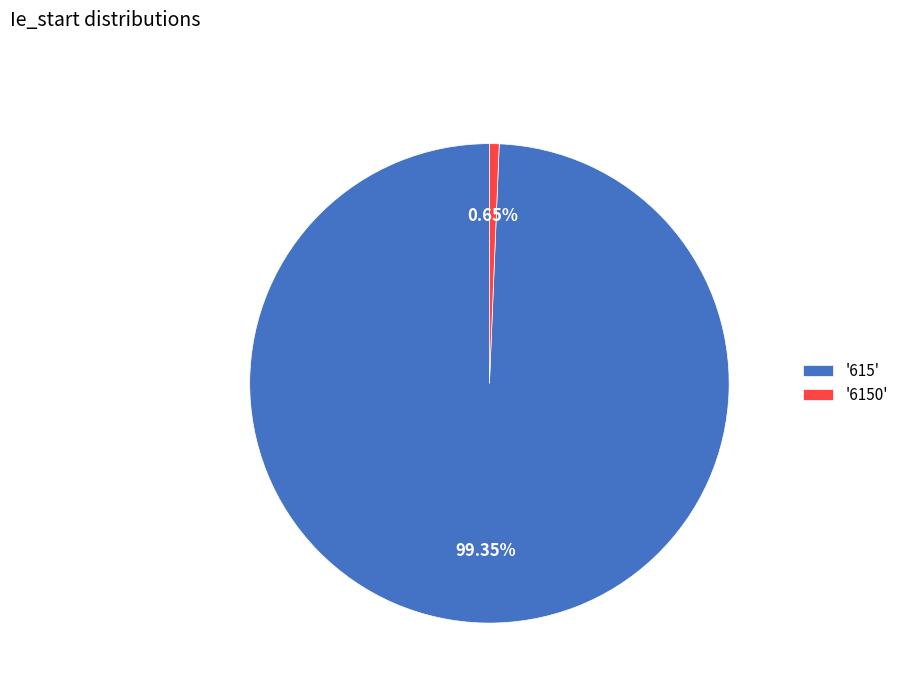

Do '615' and '6150' together represent more than half of the pie?

Yes